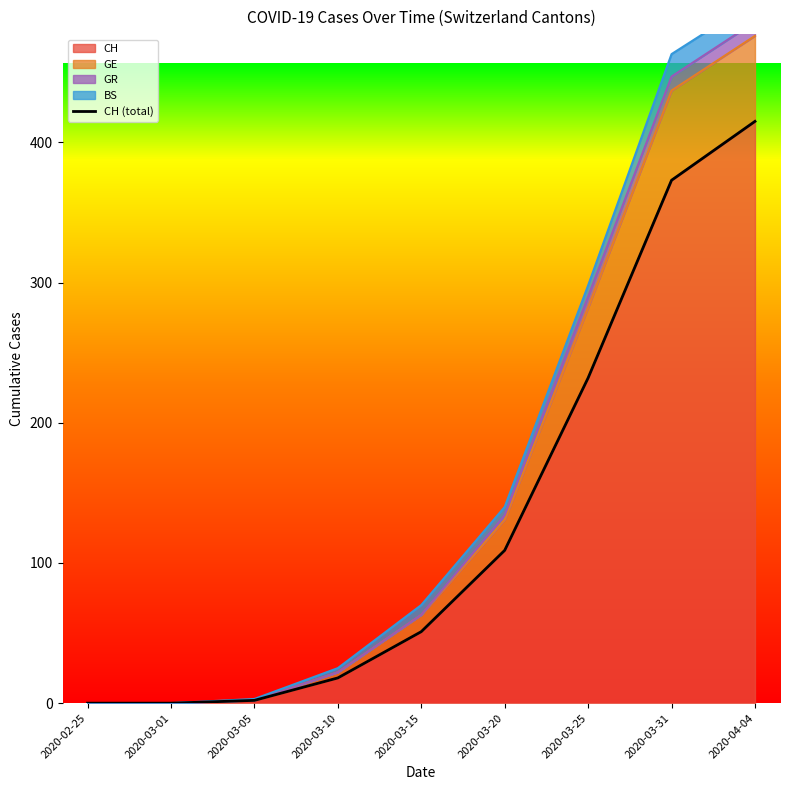

What value does the data have at 2020-03-15, to the nearest 50?

50